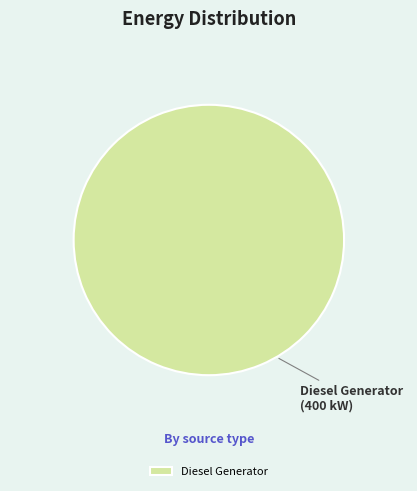

Is there any slice that represents more than half of the pie?

Yes